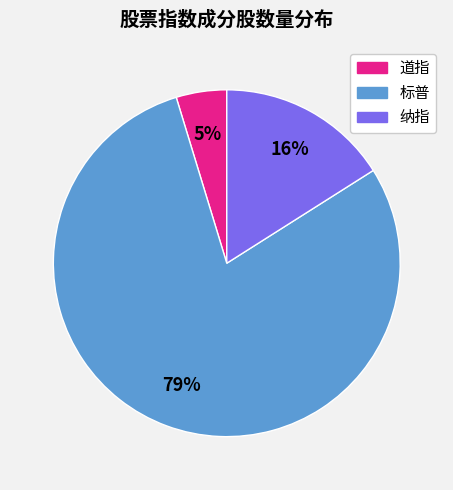

Between 纳指 and 标普, which is larger?

标普